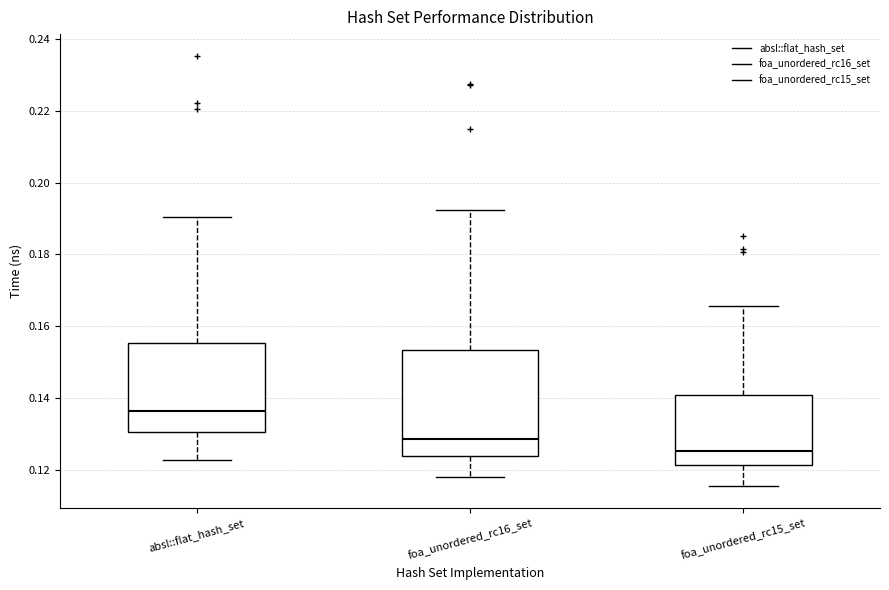

Reading left to right, transcribe this box plot: for each box, give where its median line is, the range the box spans, and where its two whiskers end, as read against the y-axis. The values are not printed on the chart, so give them approximately, as read against the axis.

absl::flat_hash_set: median 0.136, box 0.130 to 0.156, whiskers 0.122 to 0.190
foa_unordered_rc16_set: median 0.128, box 0.124 to 0.154, whiskers 0.118 to 0.192
foa_unordered_rc15_set: median 0.126, box 0.122 to 0.140, whiskers 0.116 to 0.166